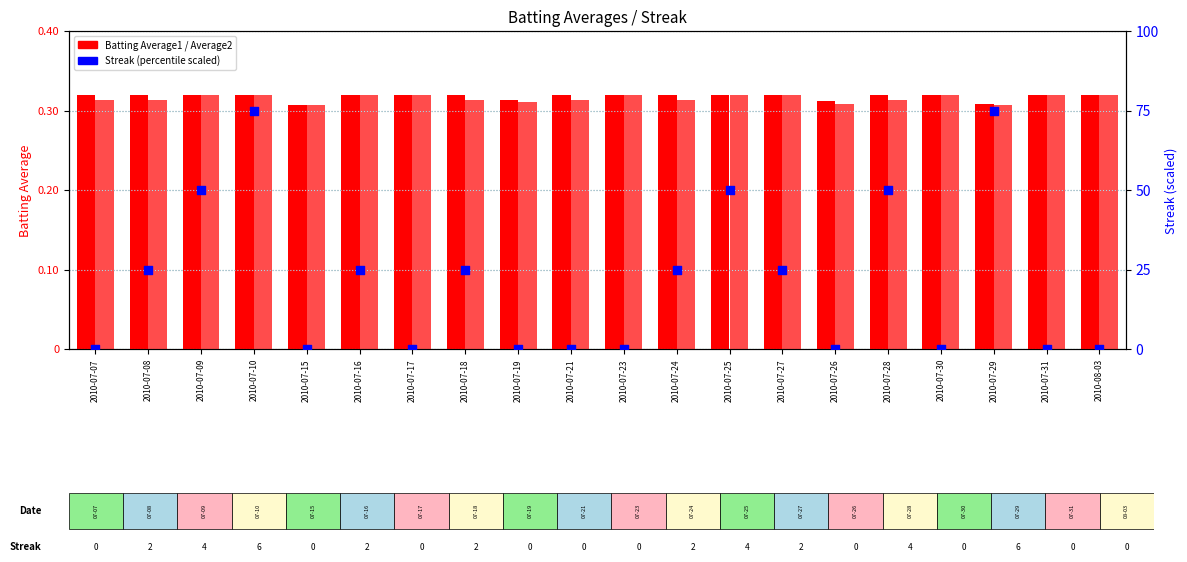

At which category is the sum across all series the highest?

2010-07-10